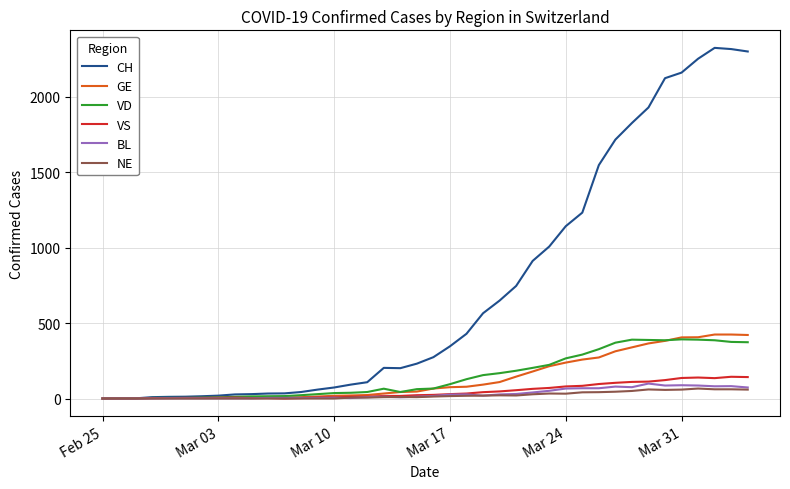

What is the maximum value shown in the chart?

2324